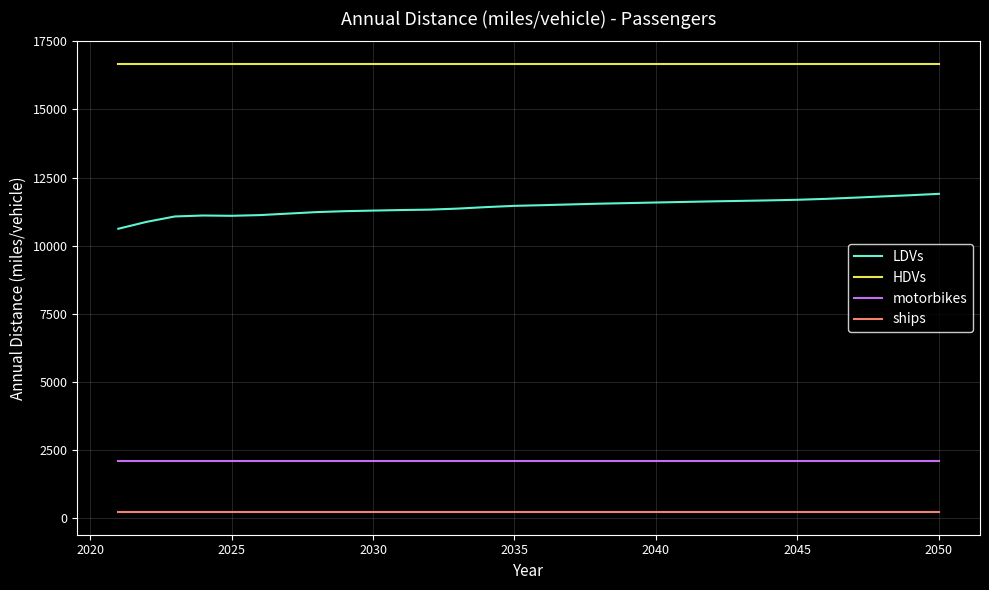

Which series has the largest range (max minus min)?

LDVs